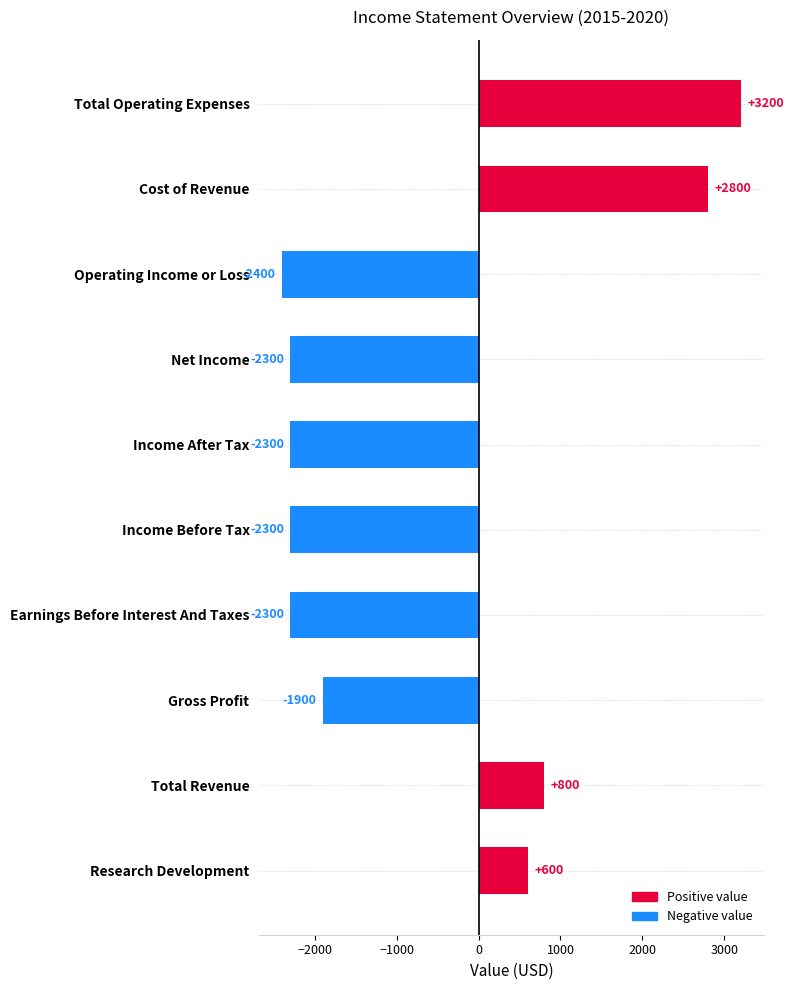

Read the value at Research Development.

600